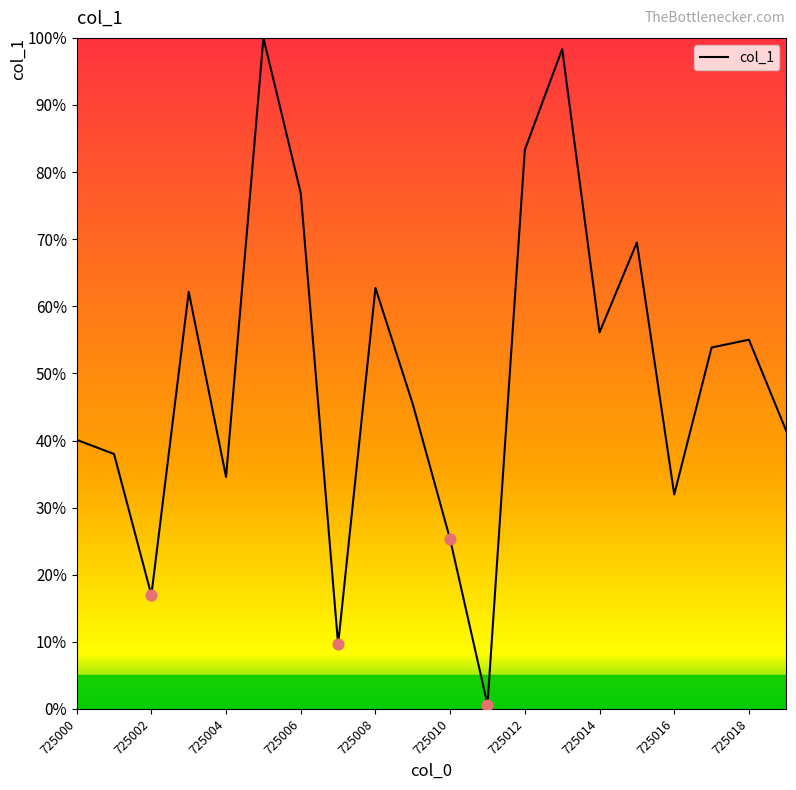

What is the difference between the maximum and minimum values?

99.3